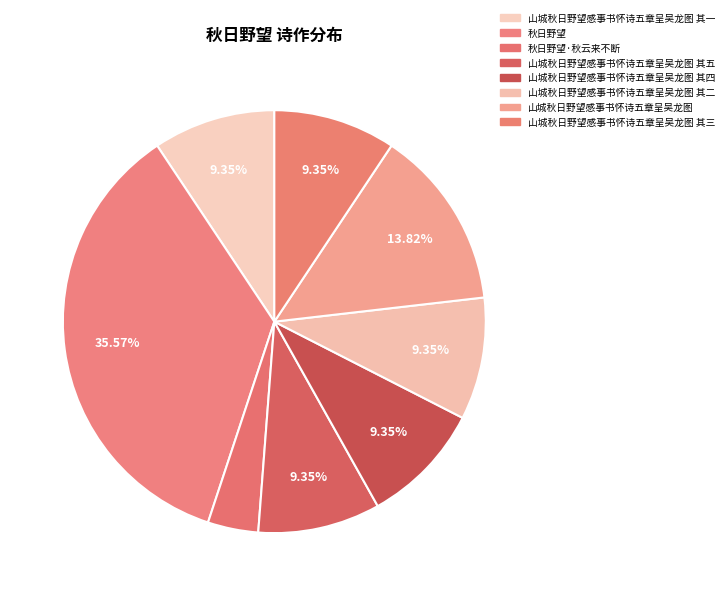

True or false: 秋日野望 accounts for 4% of the total.

False